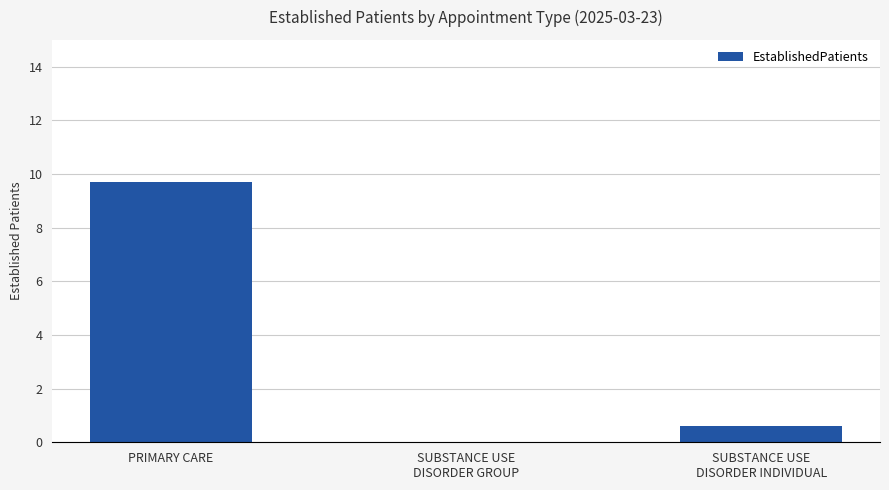

The chart shows a value of 2.2 at PRIMARY CARE. True or false?

False